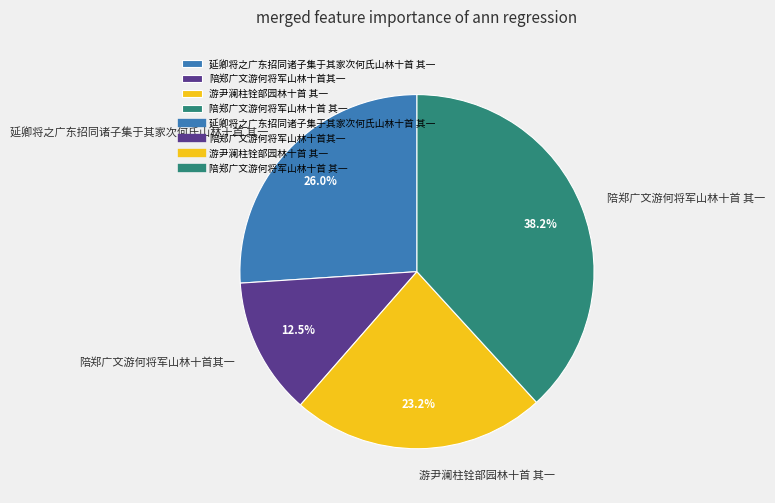

What is the smallest slice in the pie chart?

陪郑广文游何将军山林十首其一